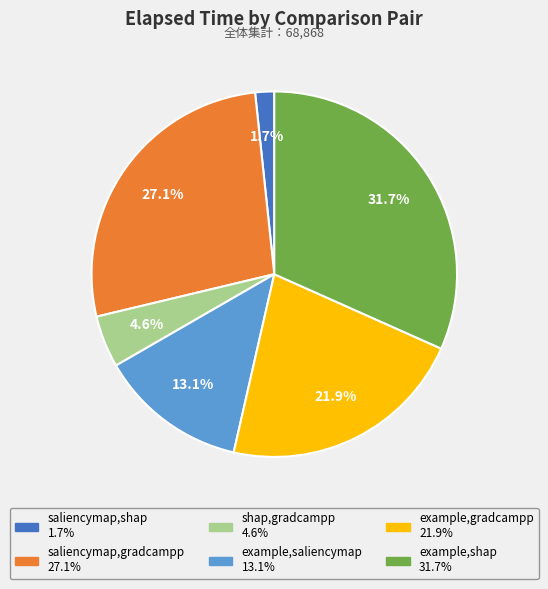

True or false: saliencymap,gradcampp accounts for 27% of the total.

True